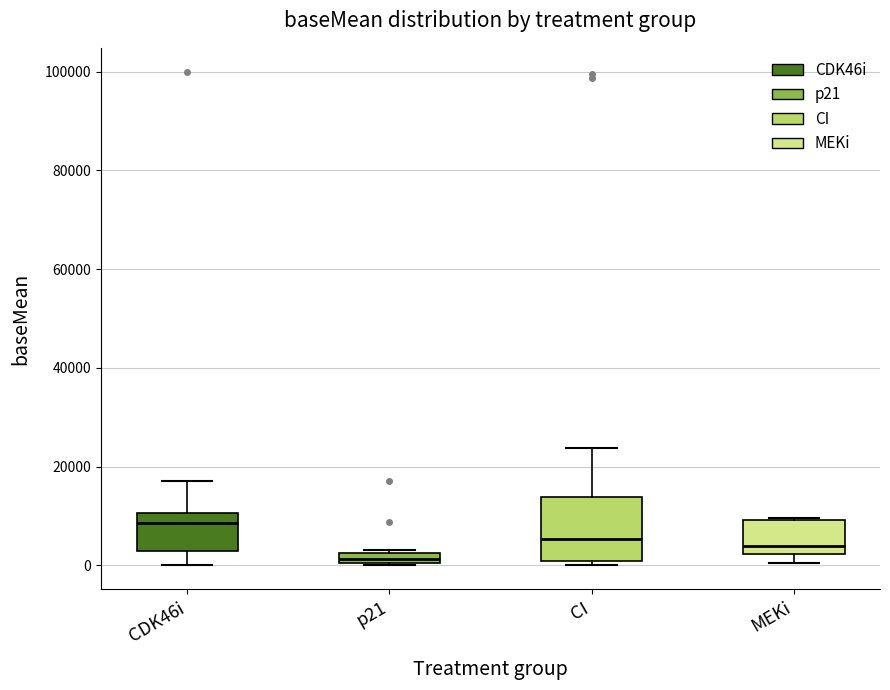

Which box's median line is the highest?

CDK46i